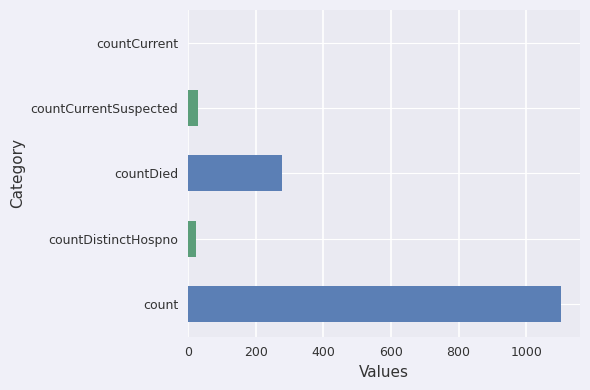

At which label is the value closest to 552?

countDied